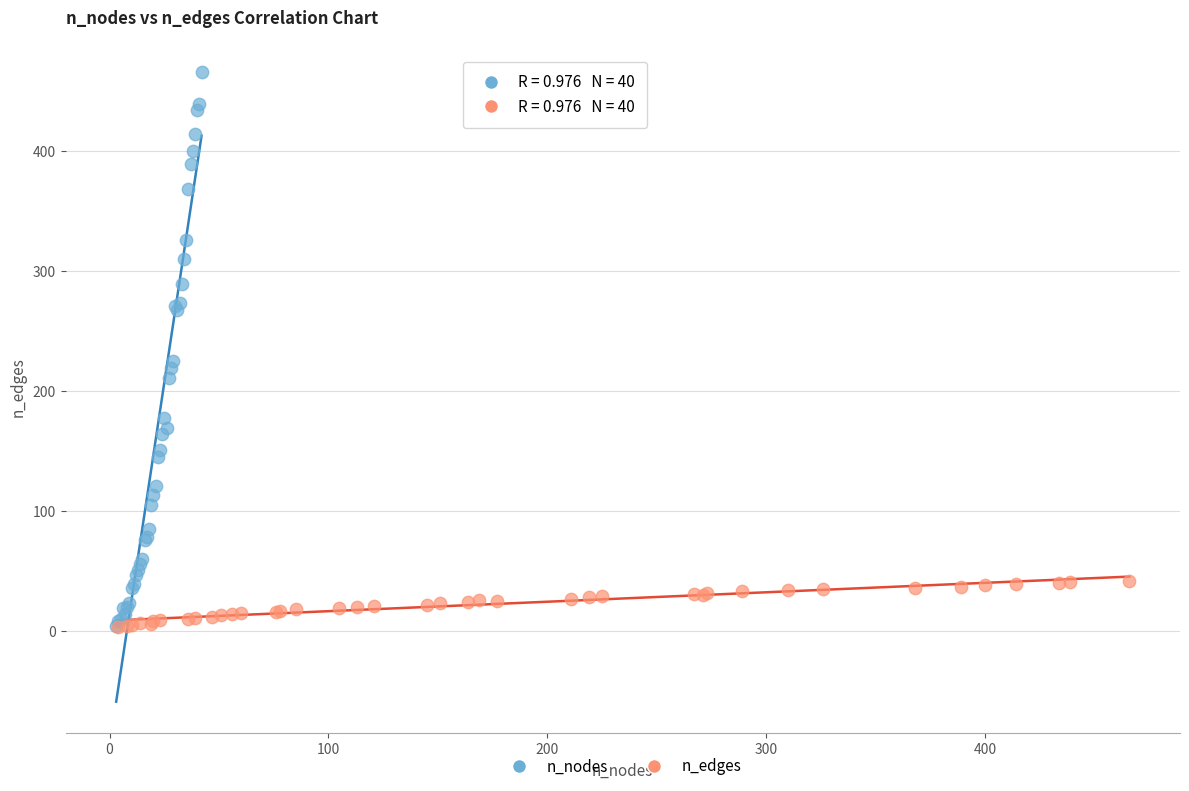

Which series contains the highest Y value?

n_nodes